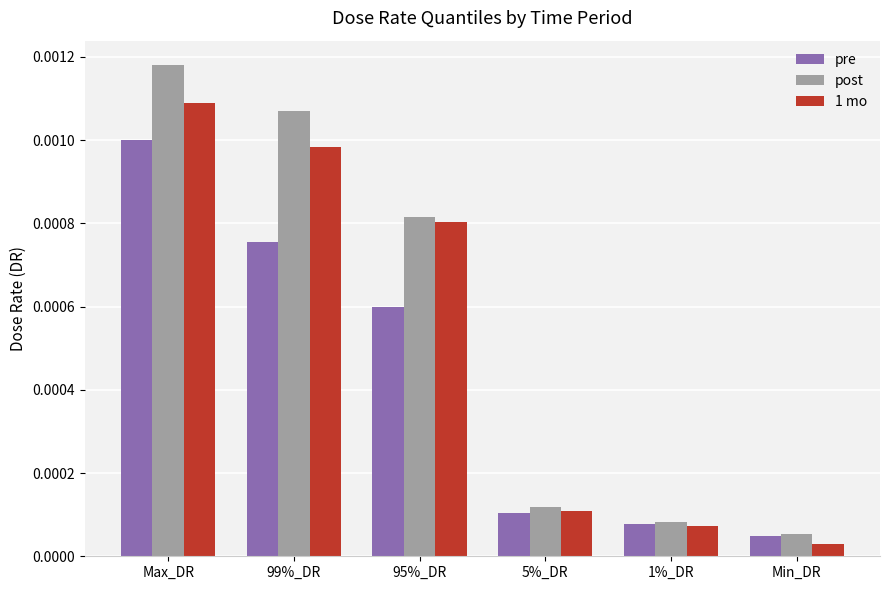

Which series changed the most between 5%_DR and Min_DR?

1 mo